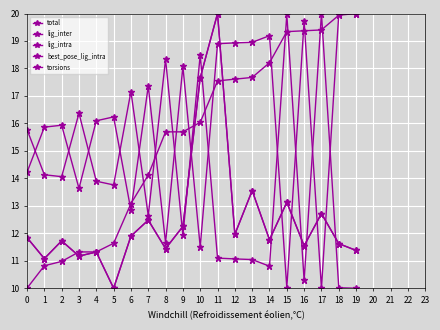

What is the value of the torsions point at the 1st from the left?

14.2